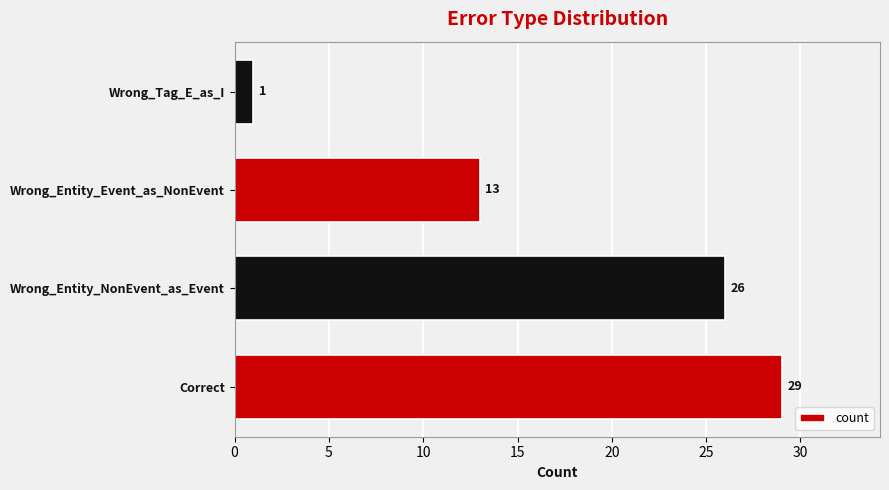

What is the ratio of the value at Correct to the value at Wrong_Entity_NonEvent_as_Event?

1.1